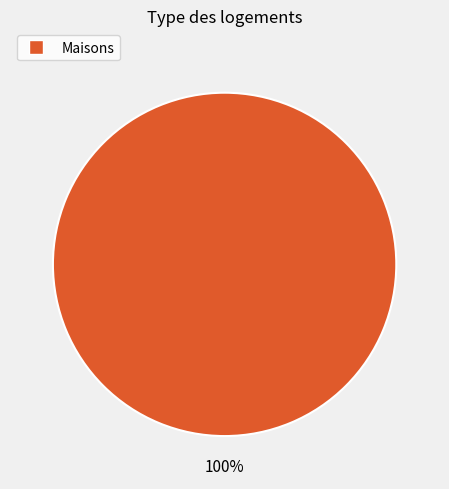

Does any single category account for the majority?

Yes